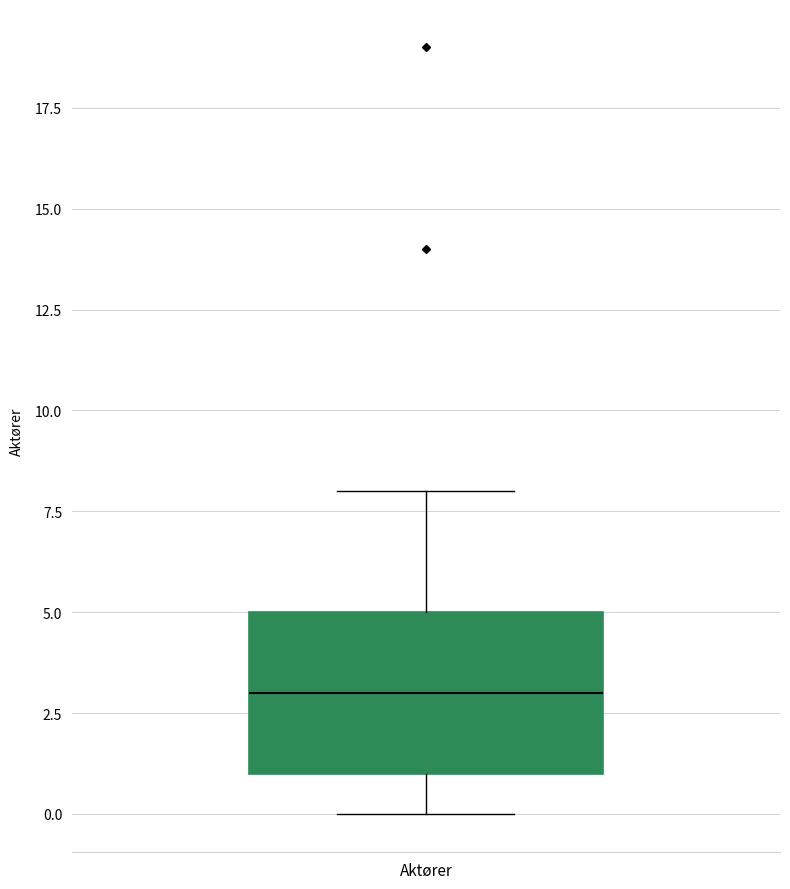

Transcribe this box plot: give where the median line is, the range the box spans, and where the two whiskers end, as read against the y-axis. The values are not printed on the chart, so give them approximately, as read against the axis.

median 3, box 1 to 5, whiskers 0 to 8